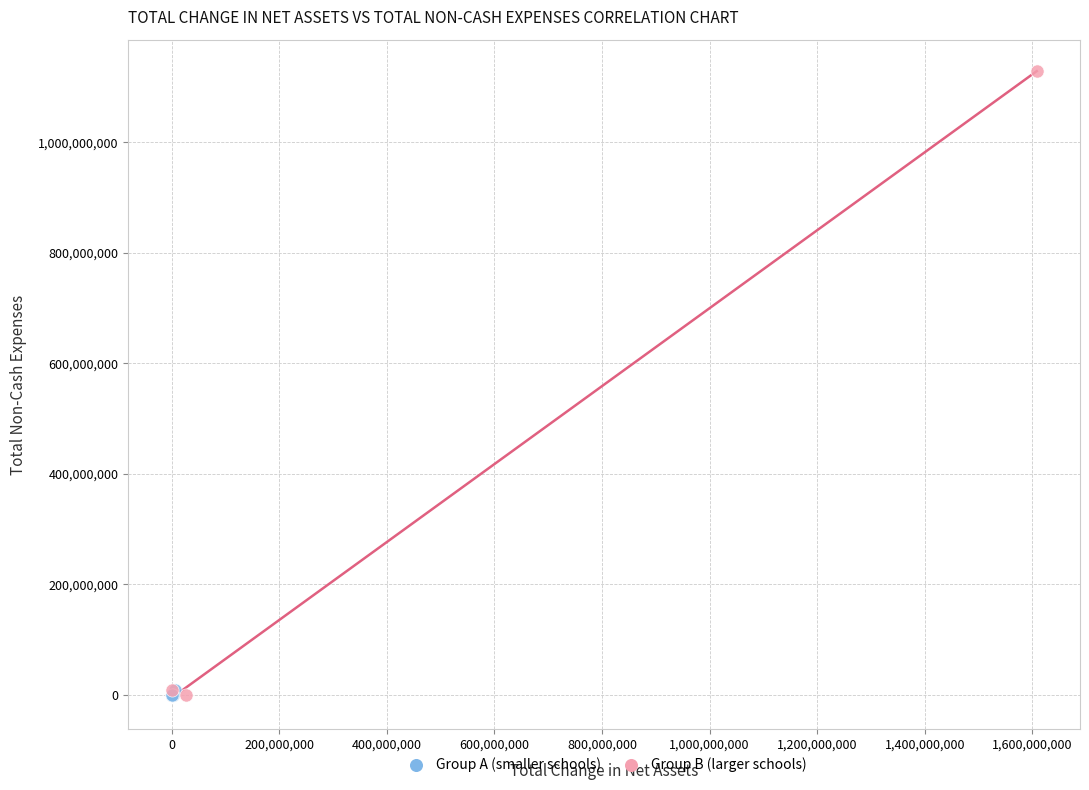

Which series contains the highest Y value?

Group B (larger schools)